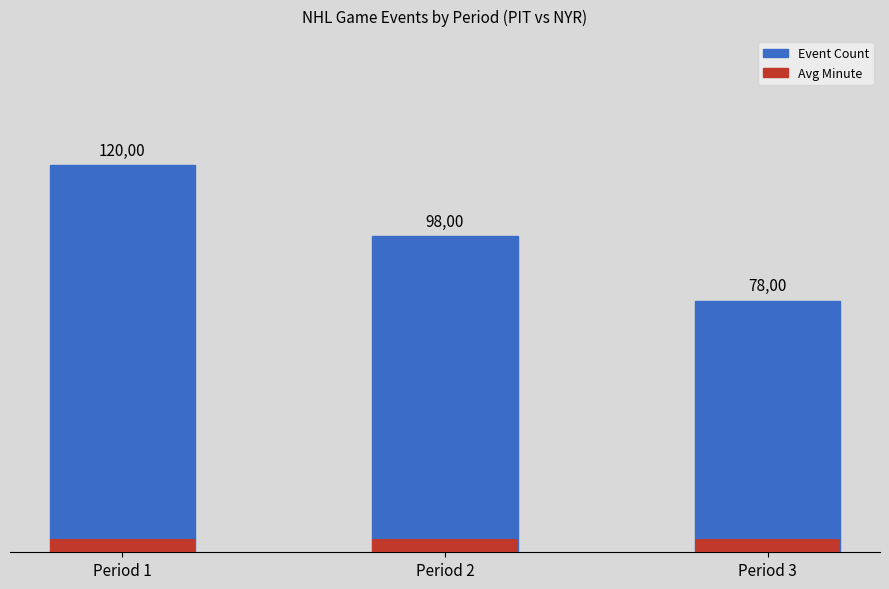

Between Period 2 and Period 1, which is larger?

Period 1